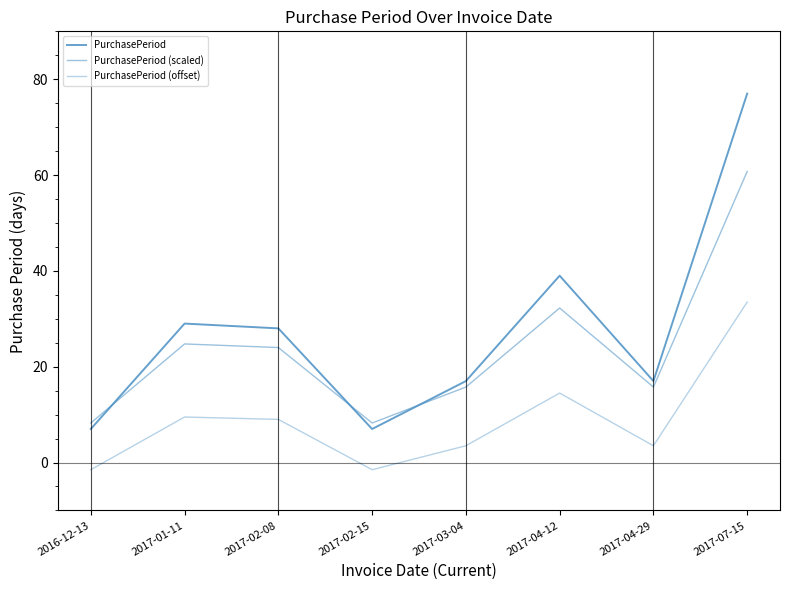

Which series ends up on top after the final intersection of PurchasePeriod and PurchasePeriod (scaled)?

PurchasePeriod